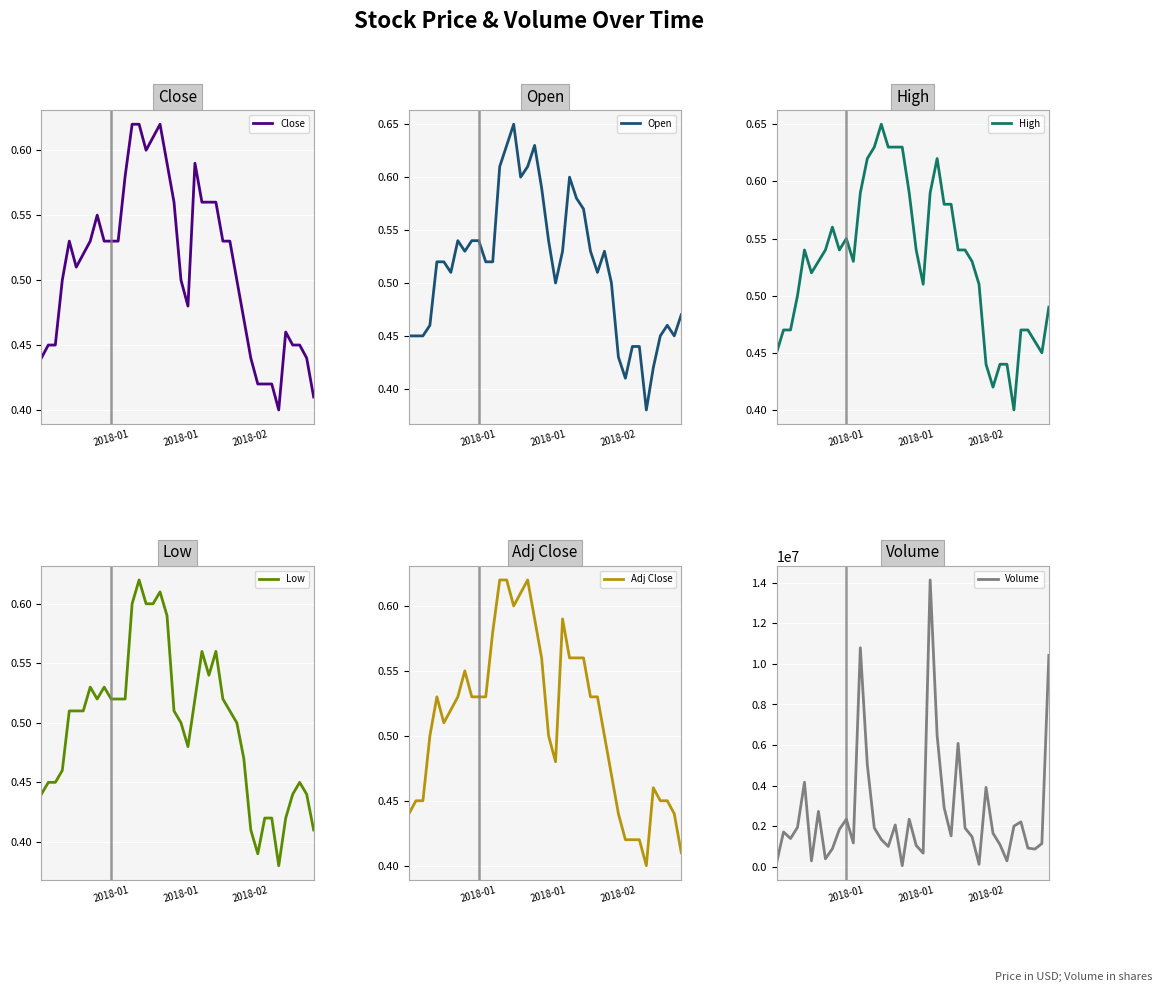

At which label is Close closest to 0?

34